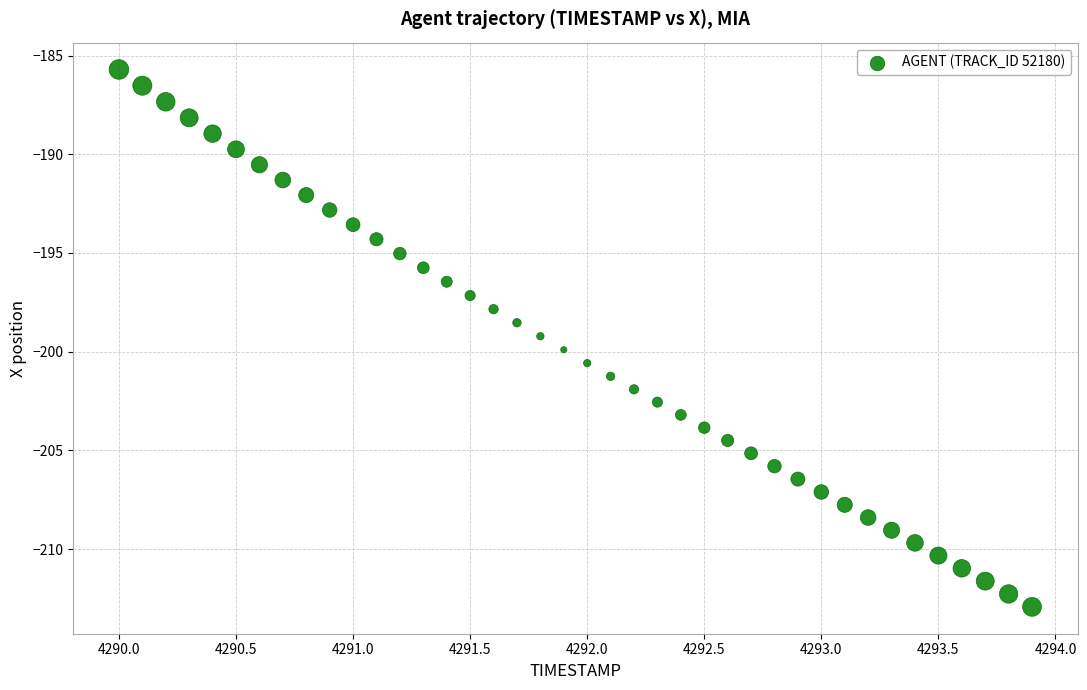

What is the range of X values (max minus min)?

3.9